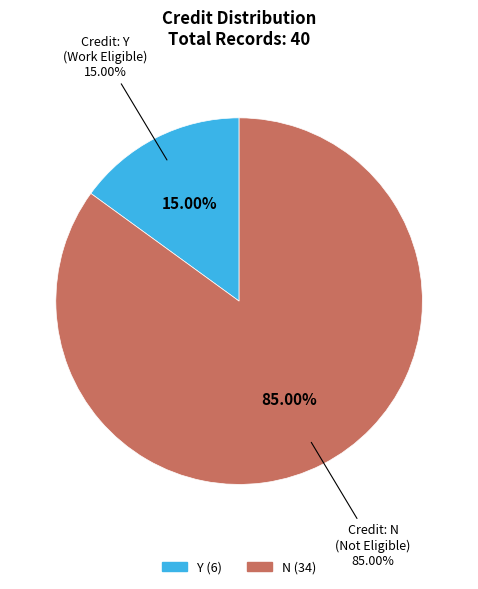

To the nearest percent, what is the combined percentage of N and Y?

100%